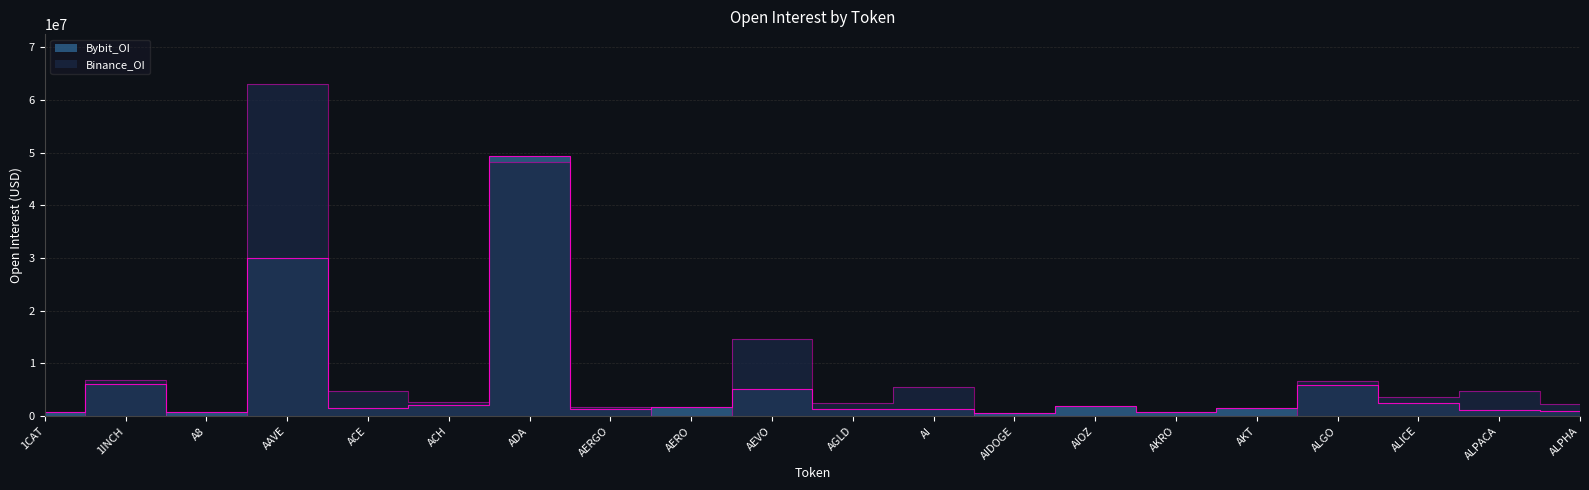

Where is Binance_OI nearest to the value 31507737?

ADA